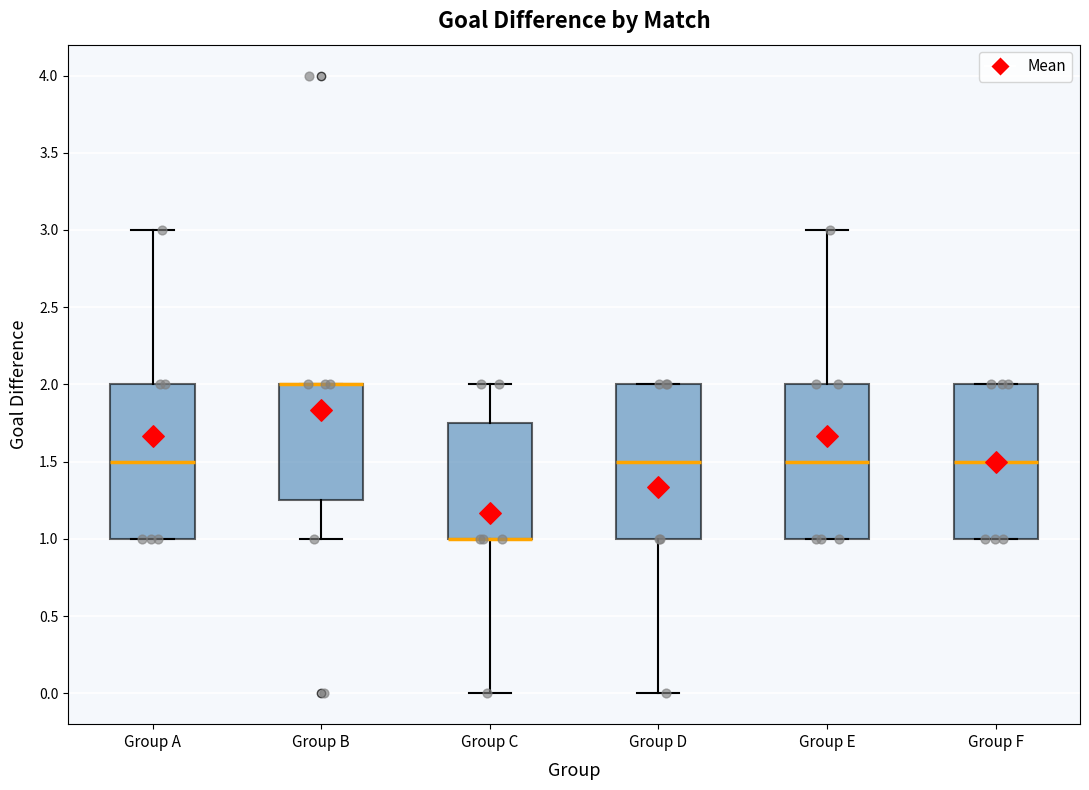

Where is the upper edge of the box for Group D on the y-axis? The values are not printed on the chart, so give them approximately, as read against the axis.

2.00